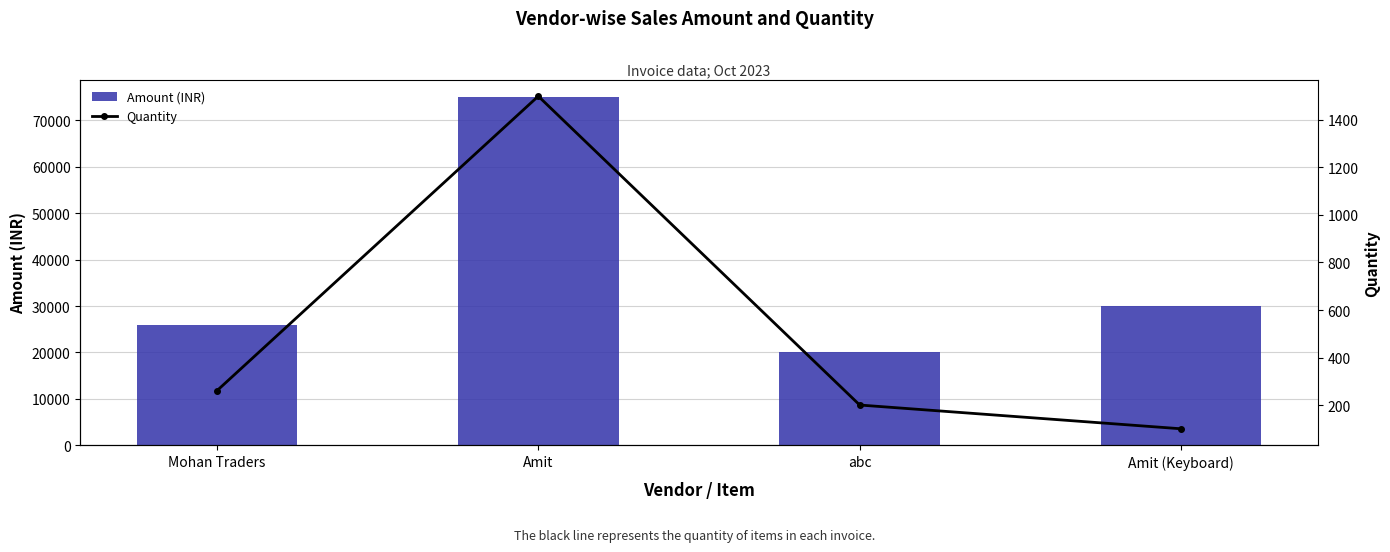

Rank the categories by Amount (INR) value from lowest to highest.

abc, Mohan Traders, Amit (Keyboard), Amit